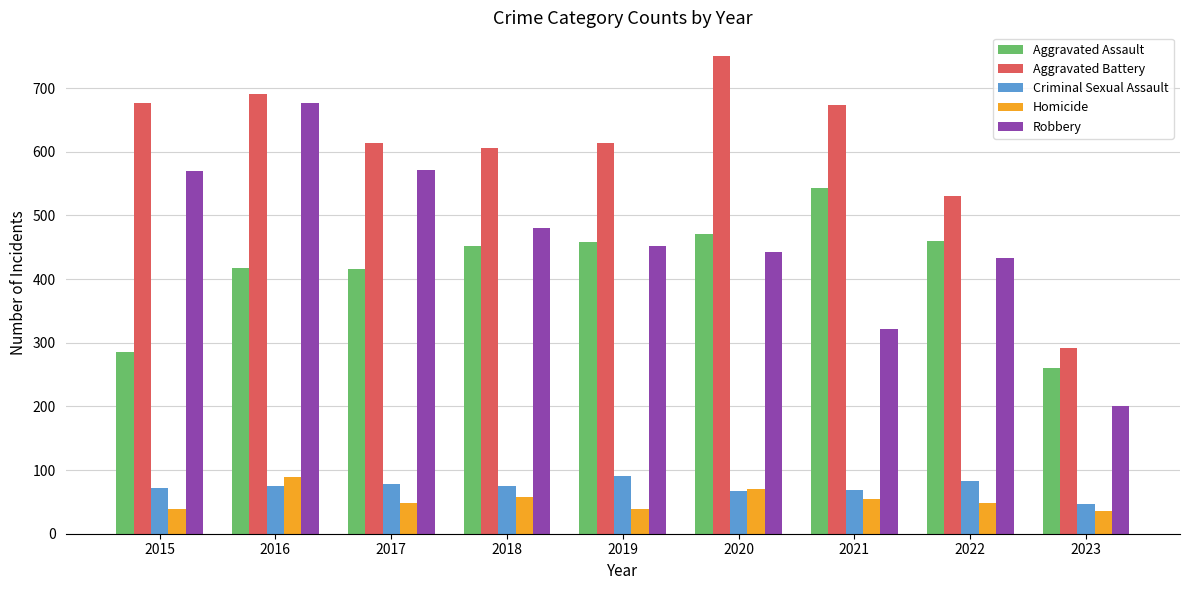

Which series has the largest total across all categories?

Aggravated Battery